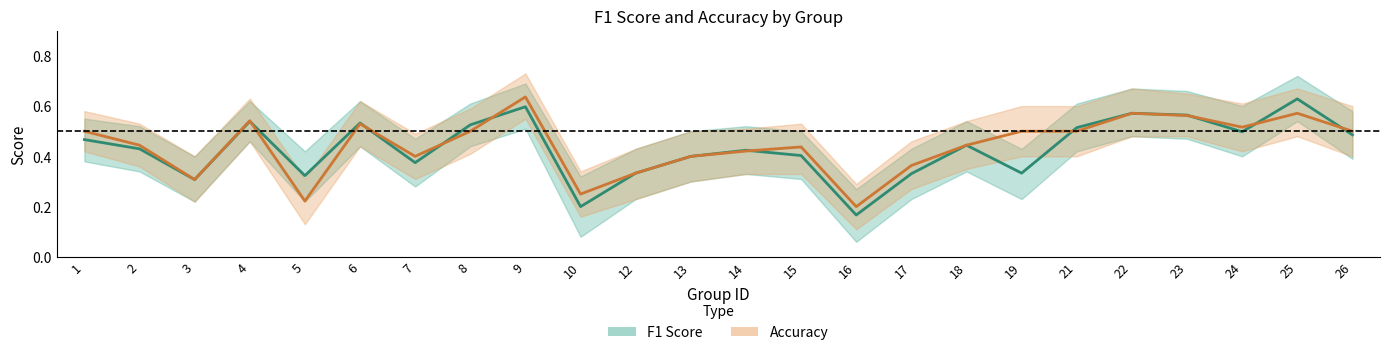

Which series has the largest total across all categories?

Accuracy